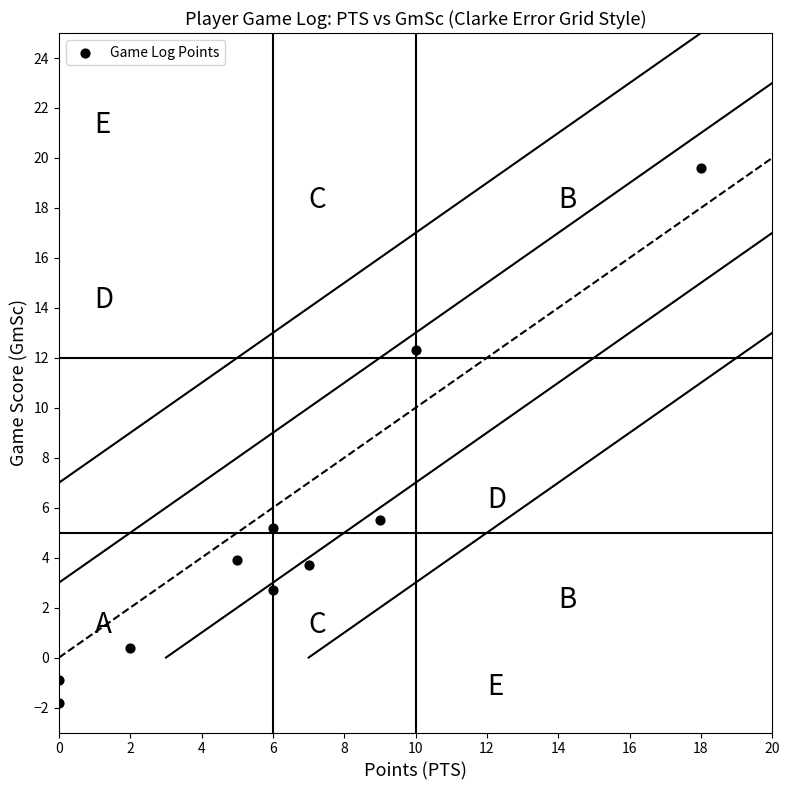

What is the average Y value?

5.1